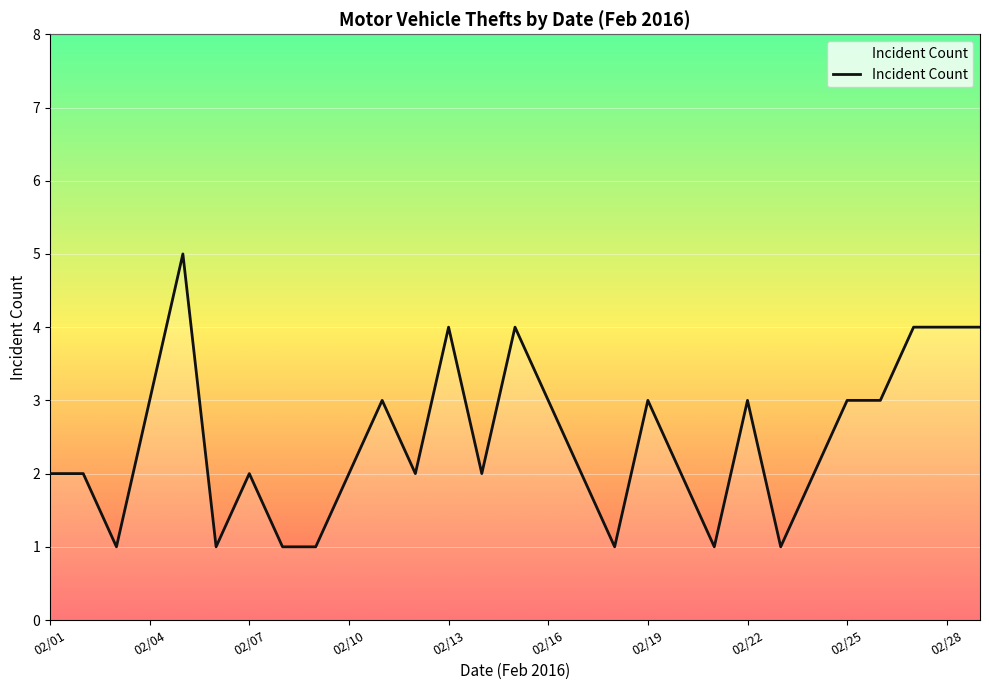

What is the difference between the maximum and minimum values?

4